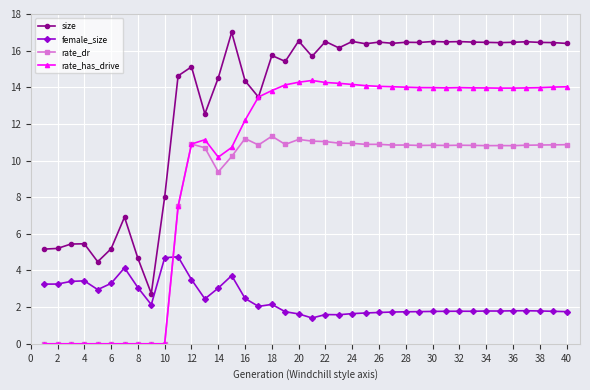

What is the difference between the maximum and minimum values in the rate_has_drive series?

14.4